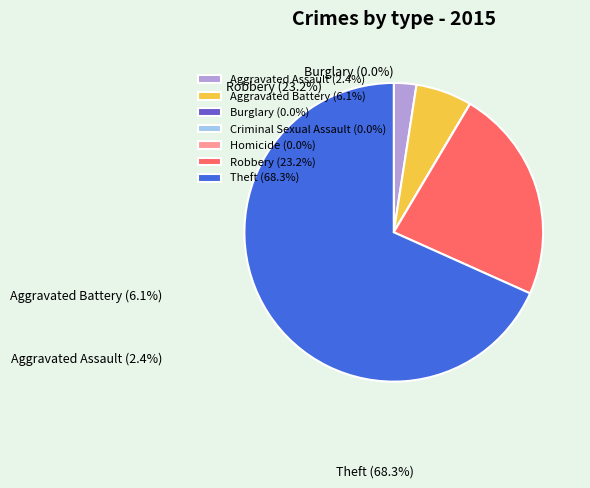

Do Burglary and Homicide together represent more than half of the pie?

No